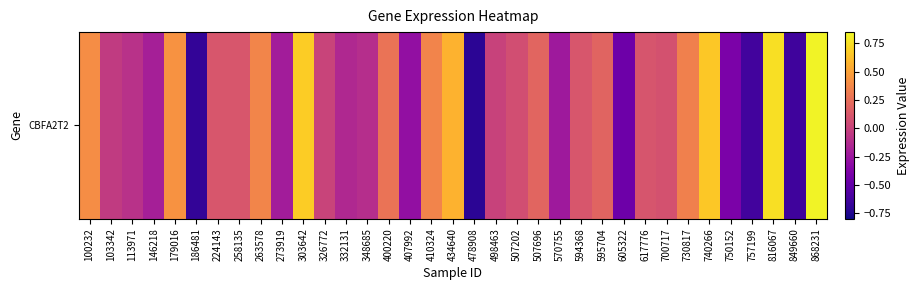

At which category does the chart reach its minimum across all series?

478908